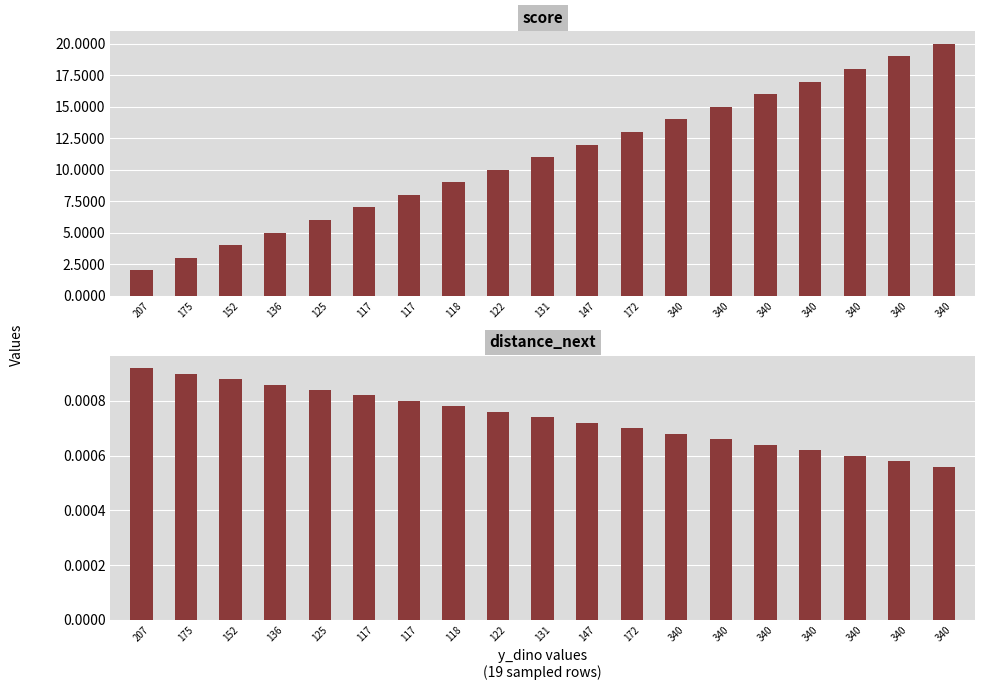

Is the value of score at 117 greater than the value of distance_next at 117?

Yes